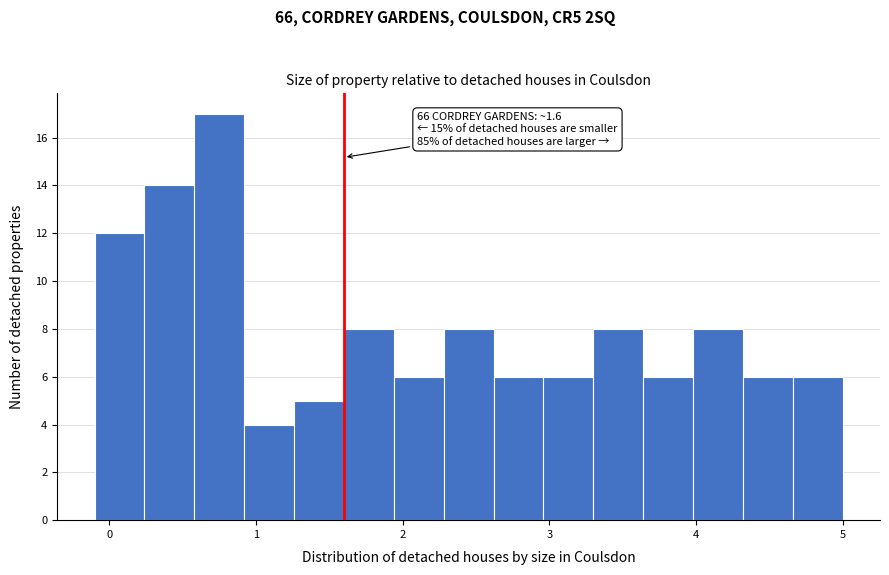

Read against the x-axis, roughly where is the centre of the tallest bar?

0.8